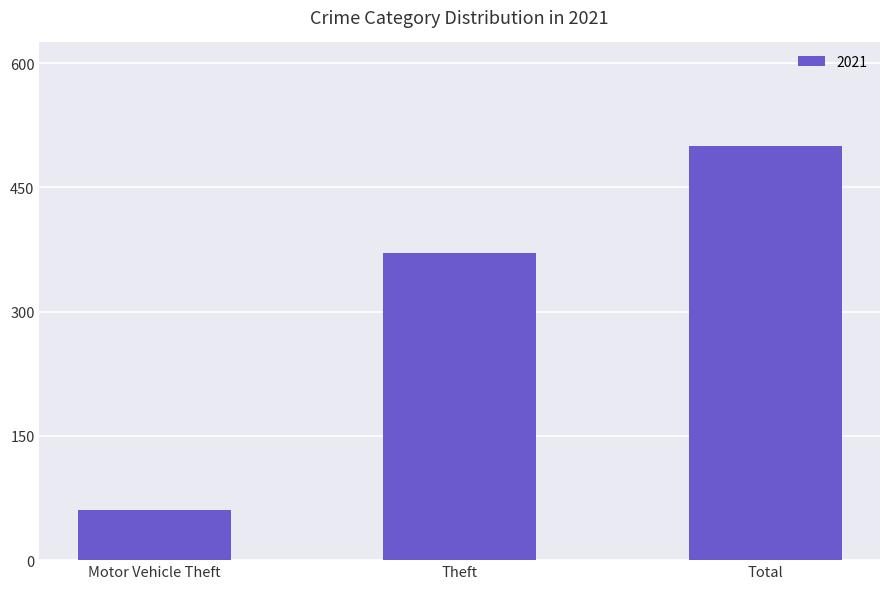

What is the sum of the values at Motor Vehicle Theft and Total?

560